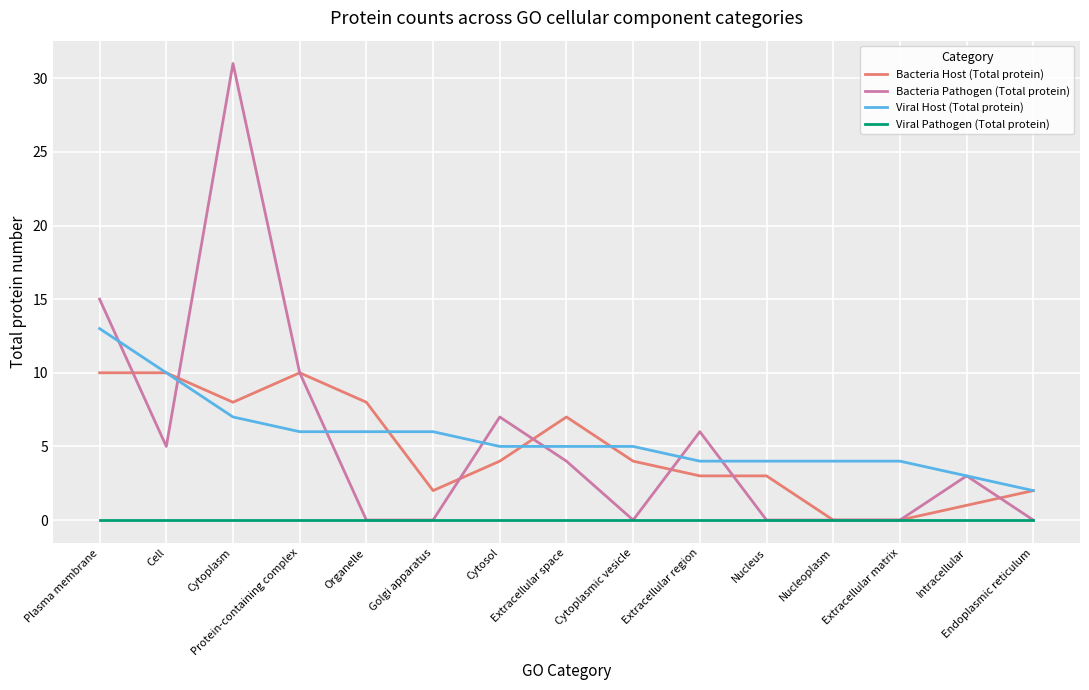

After their last crossing, which series has the higher values: Bacteria Pathogen (Total protein) or Bacteria Host (Total protein)?

Bacteria Host (Total protein)